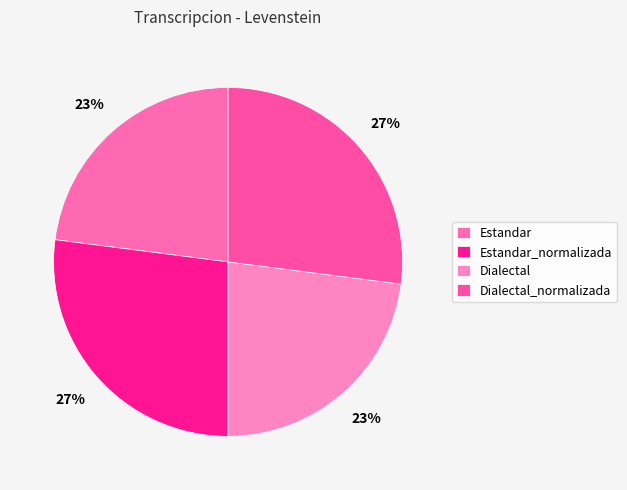

To the nearest percent, what percentage of the pie is Dialectal?

23%